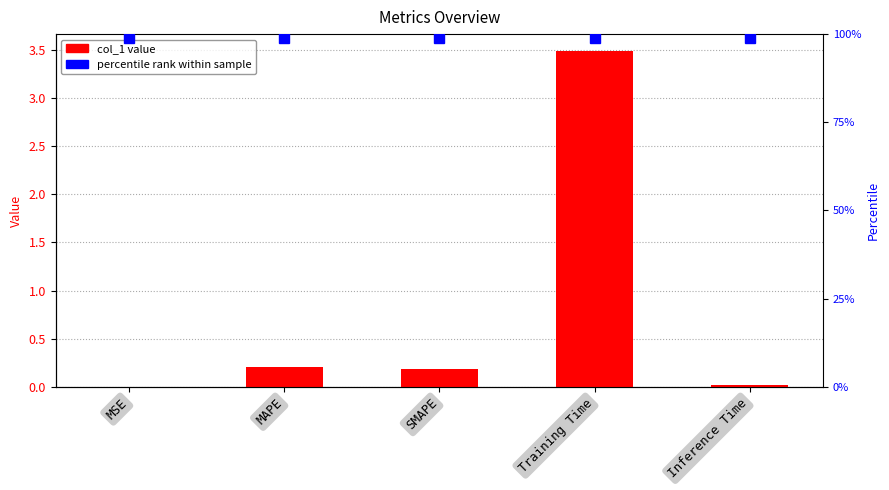

The chart shows a value of 0.7 at Training Time. True or false?

False